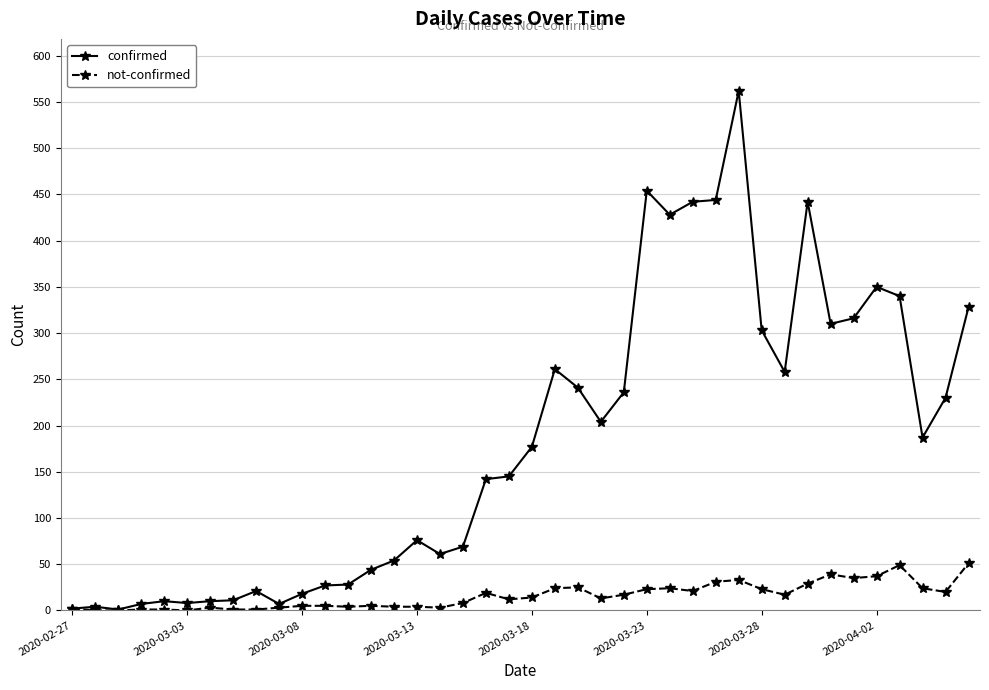

True or false: confirmed has more than 2 interior local peaks.

True